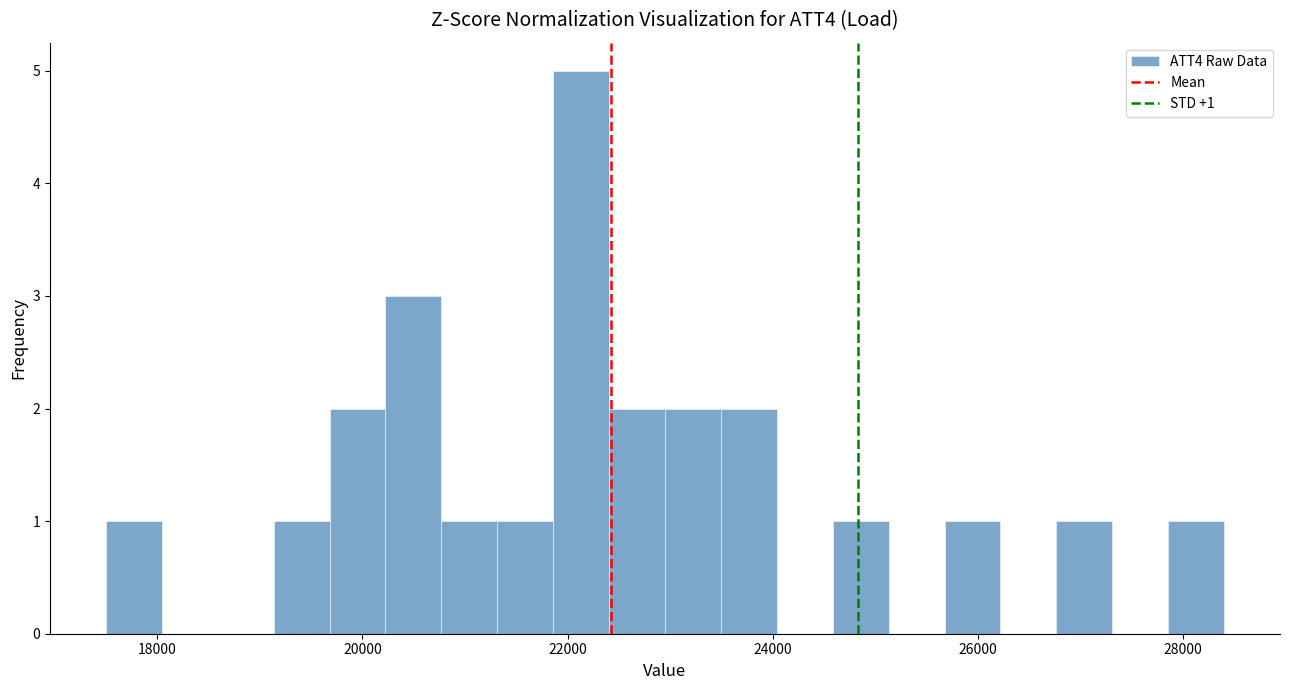

Read against the x-axis, roughly where is the centre of the tallest bar?

22200